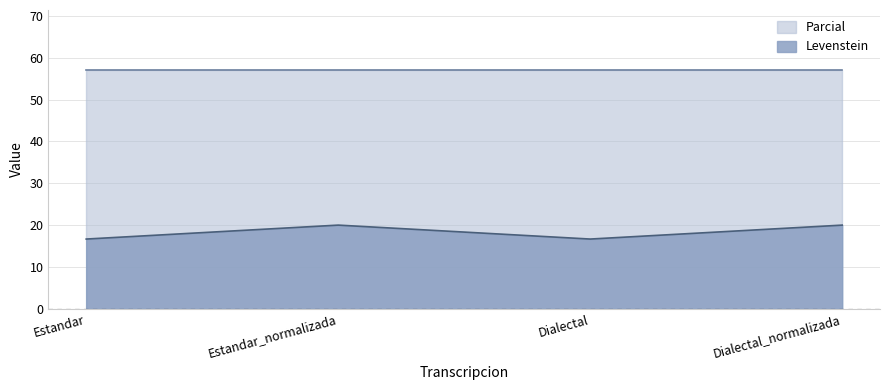

What are all the series names shown in the legend?

Parcial, Levenstein